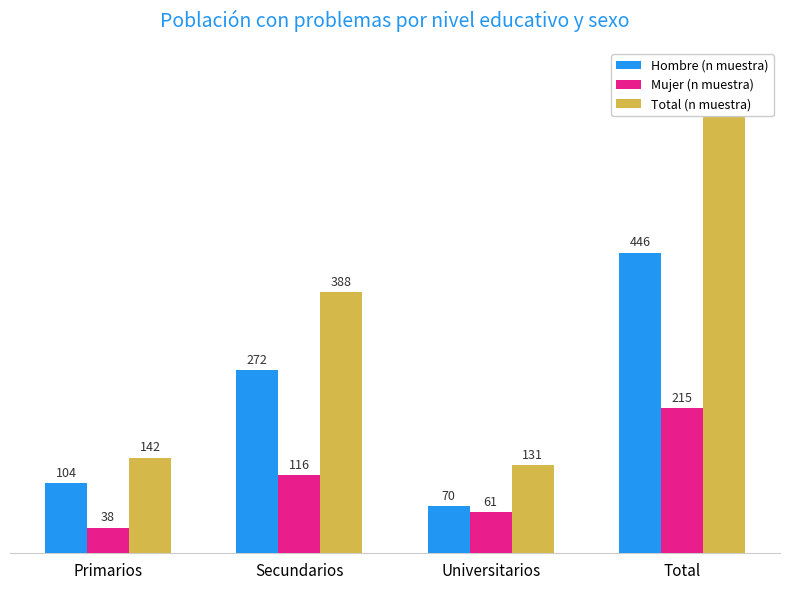

What is the smallest value displayed?

38